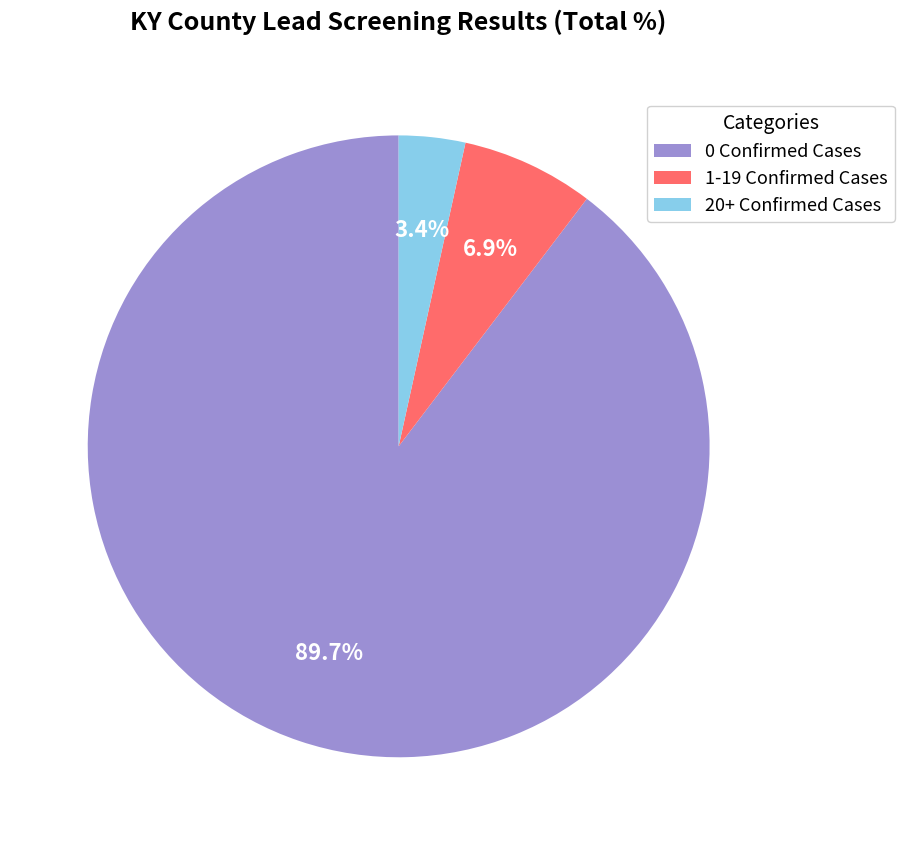

To the nearest percent, what is the average slice percentage?

33%